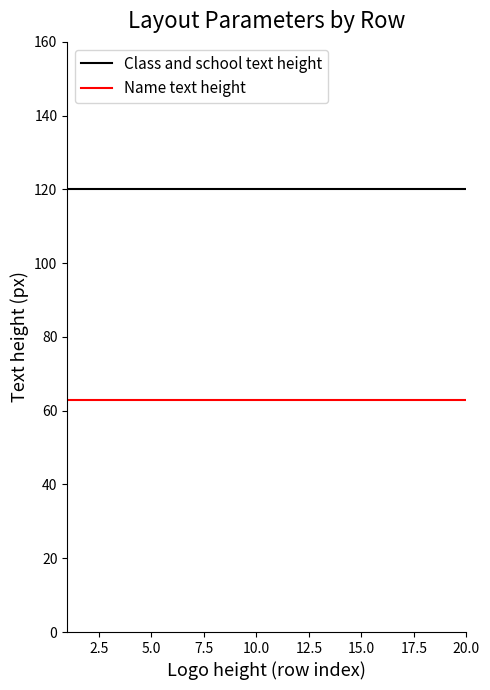

True or false: Class and school text height and Name text height cross at least once.

False